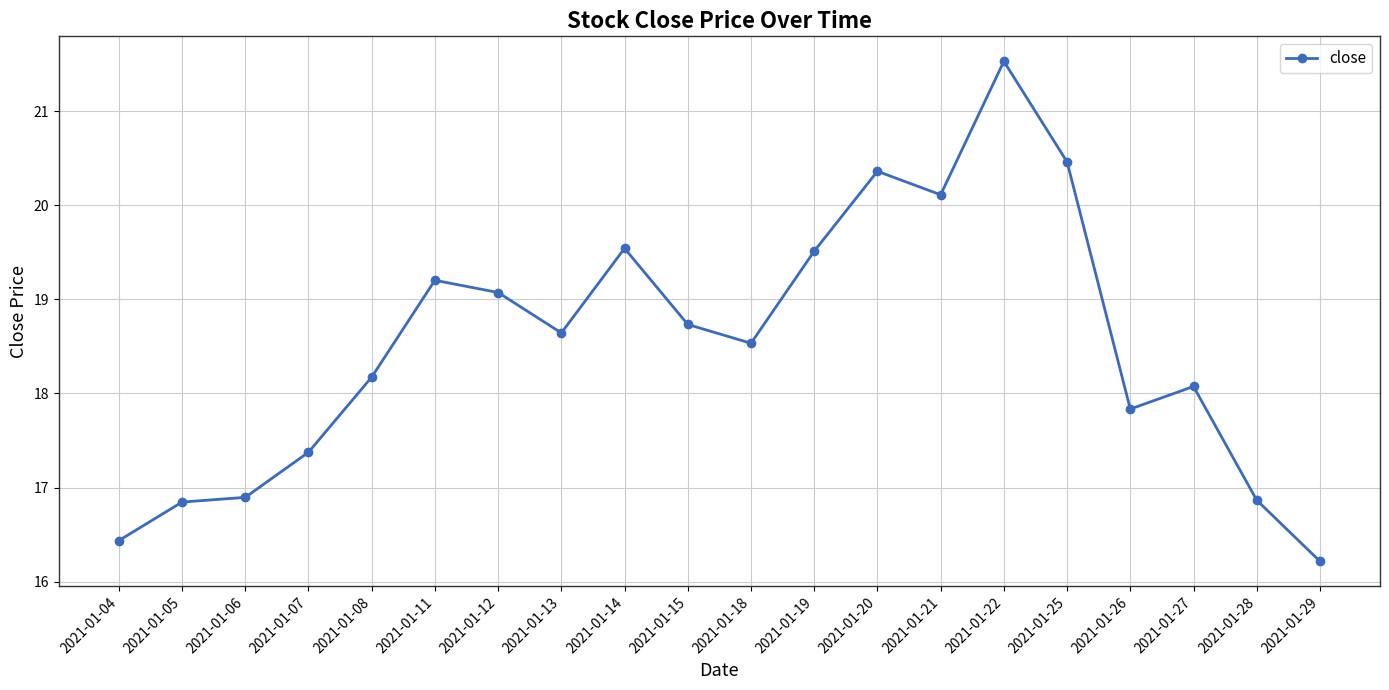

What is the difference between the maximum and minimum values?

5.3